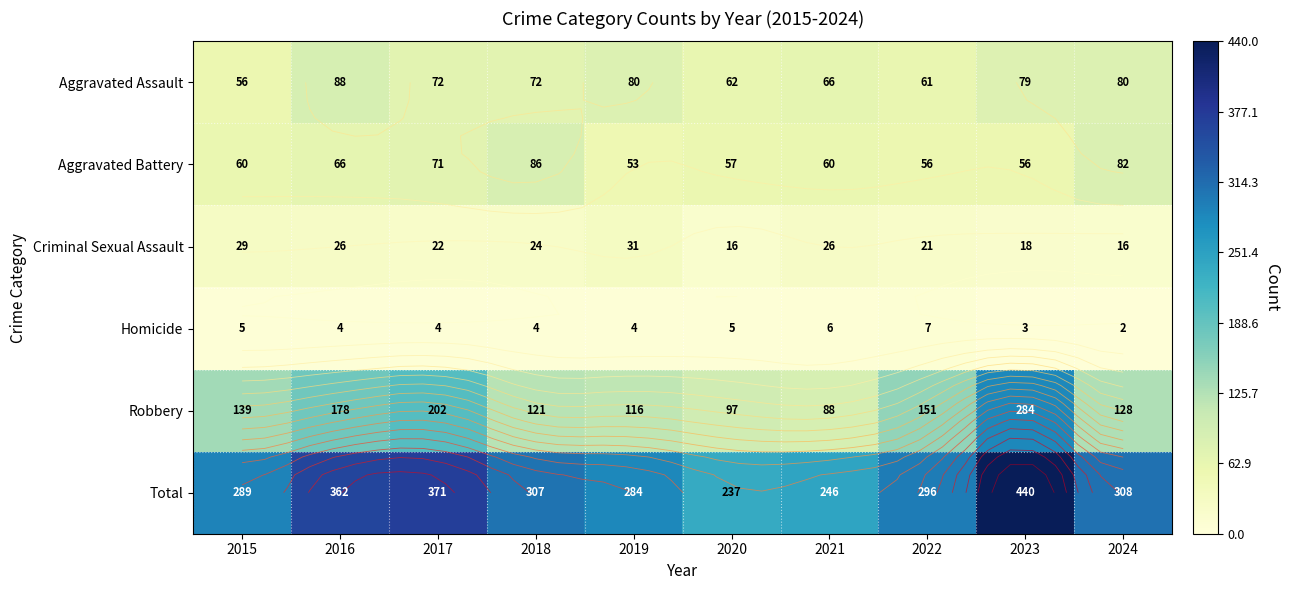

At 2015, list the series in order from smallest to largest.

Homicide, Criminal Sexual Assault, Aggravated Assault, Aggravated Battery, Robbery, Total